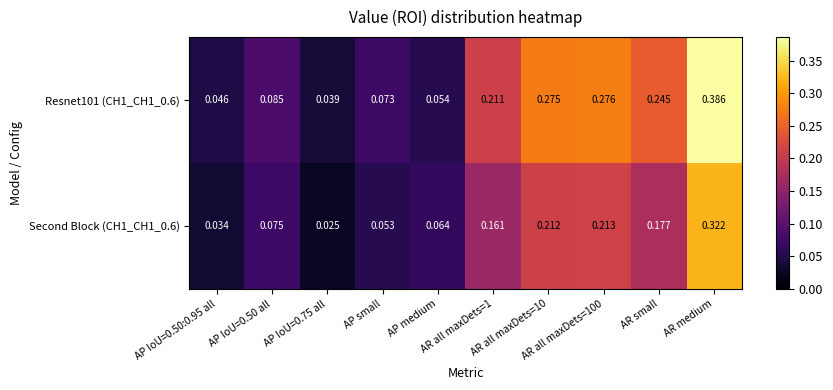

How many distinct data groups are displayed?

2